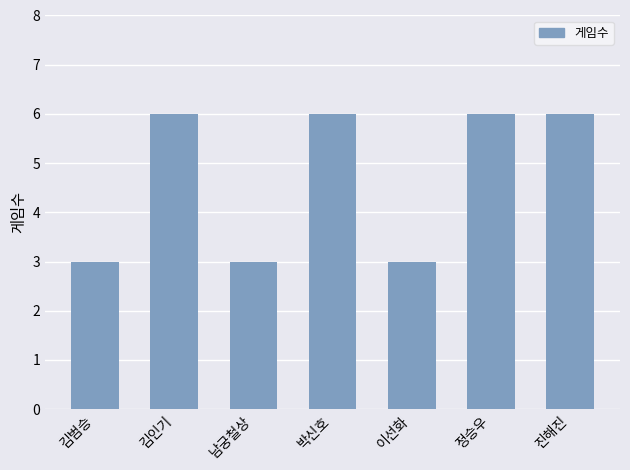

What is the label of the 4th bar from the left?

박신호